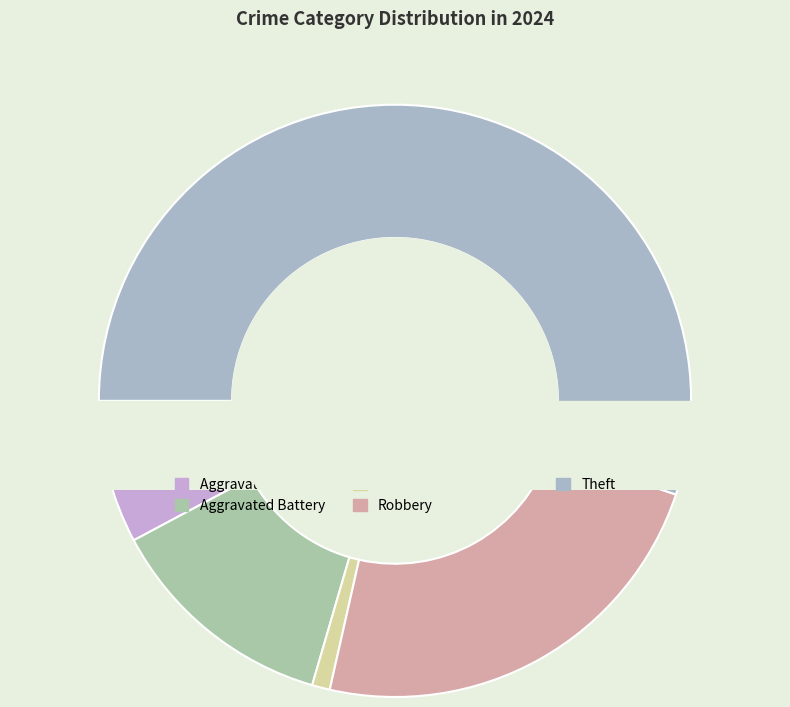

What is the change in value from Aggravated Battery to Robbery?

+22